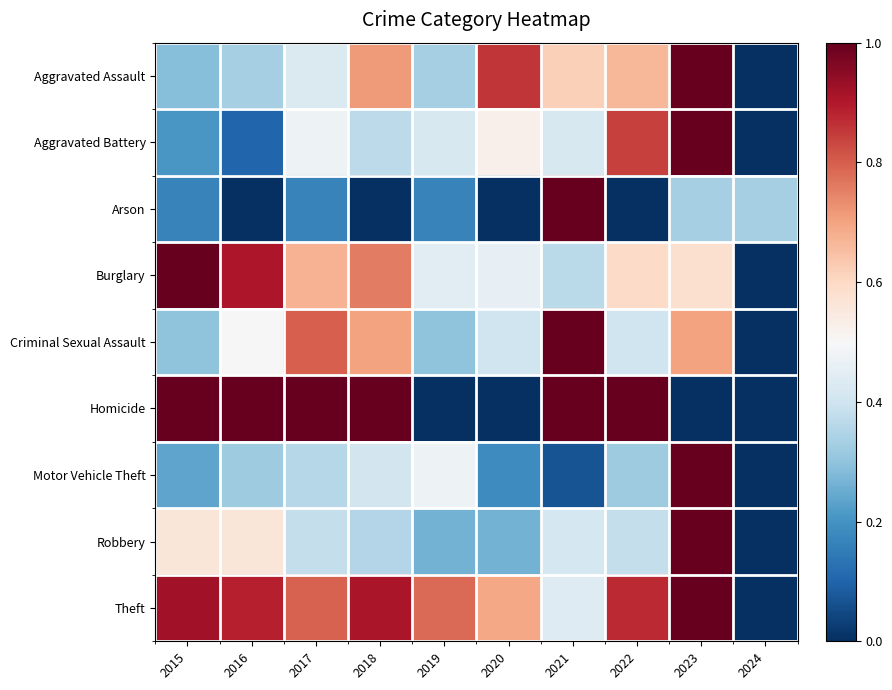

Which category has the highest value across all series?

2023